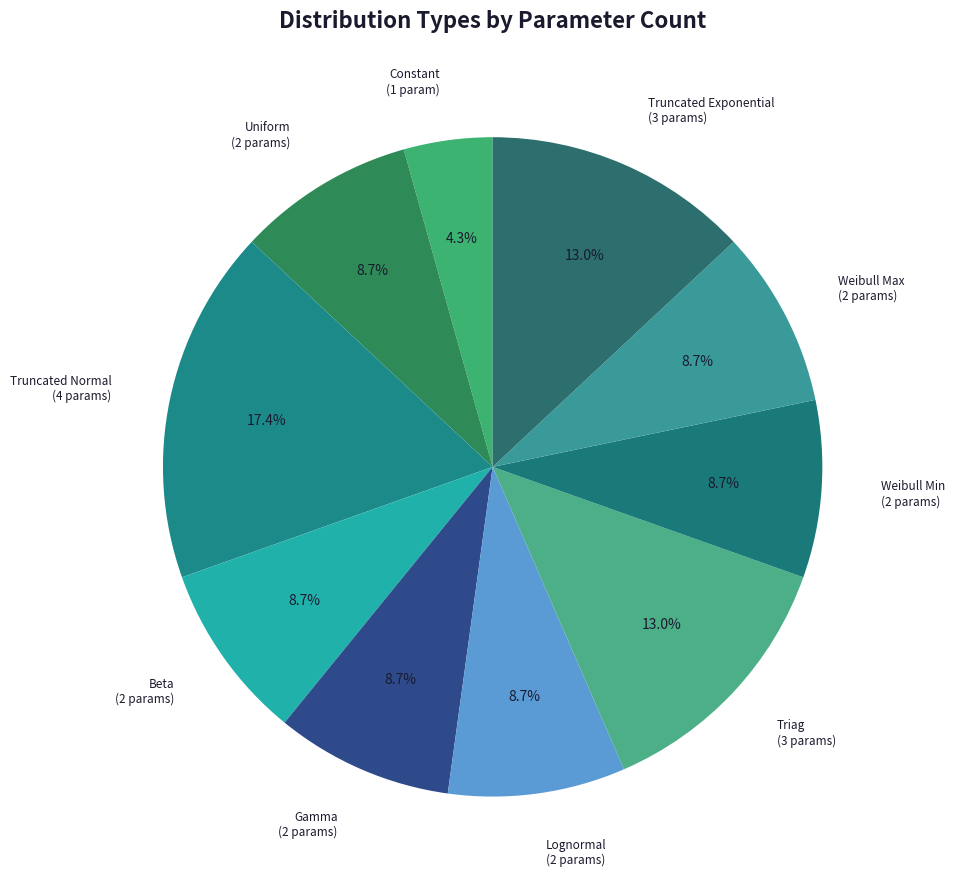

Which category has the biggest portion of the pie?

Truncated Normal